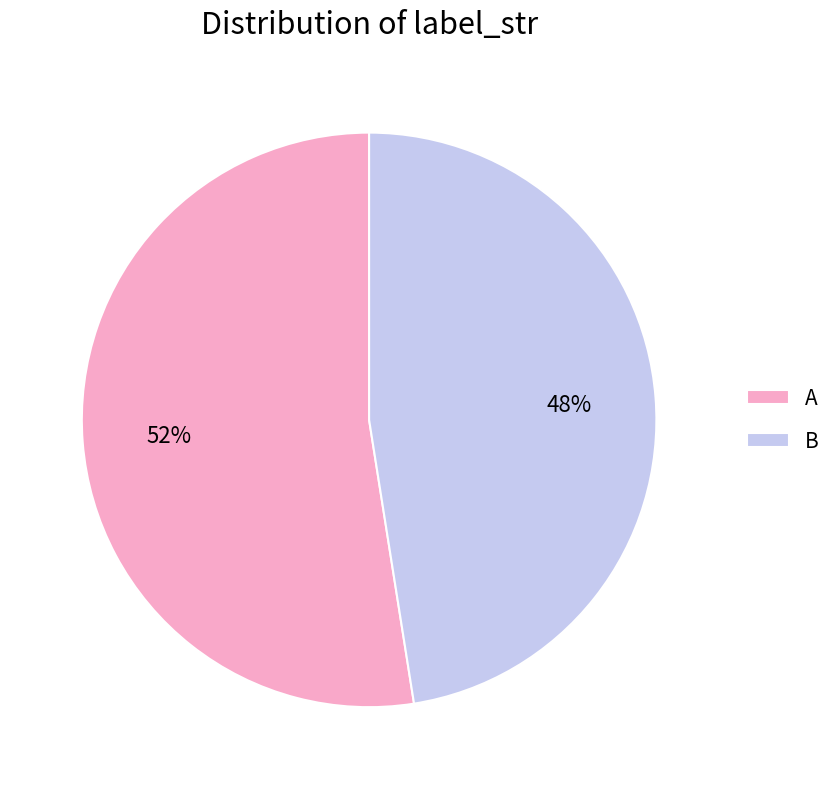

To the nearest percent, what is the average slice percentage?

50%